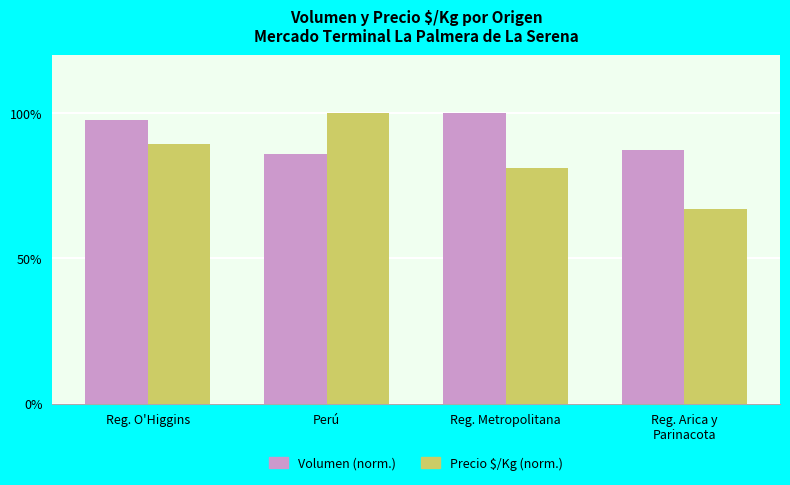

Which series has the largest total across all categories?

Volumen (norm.)